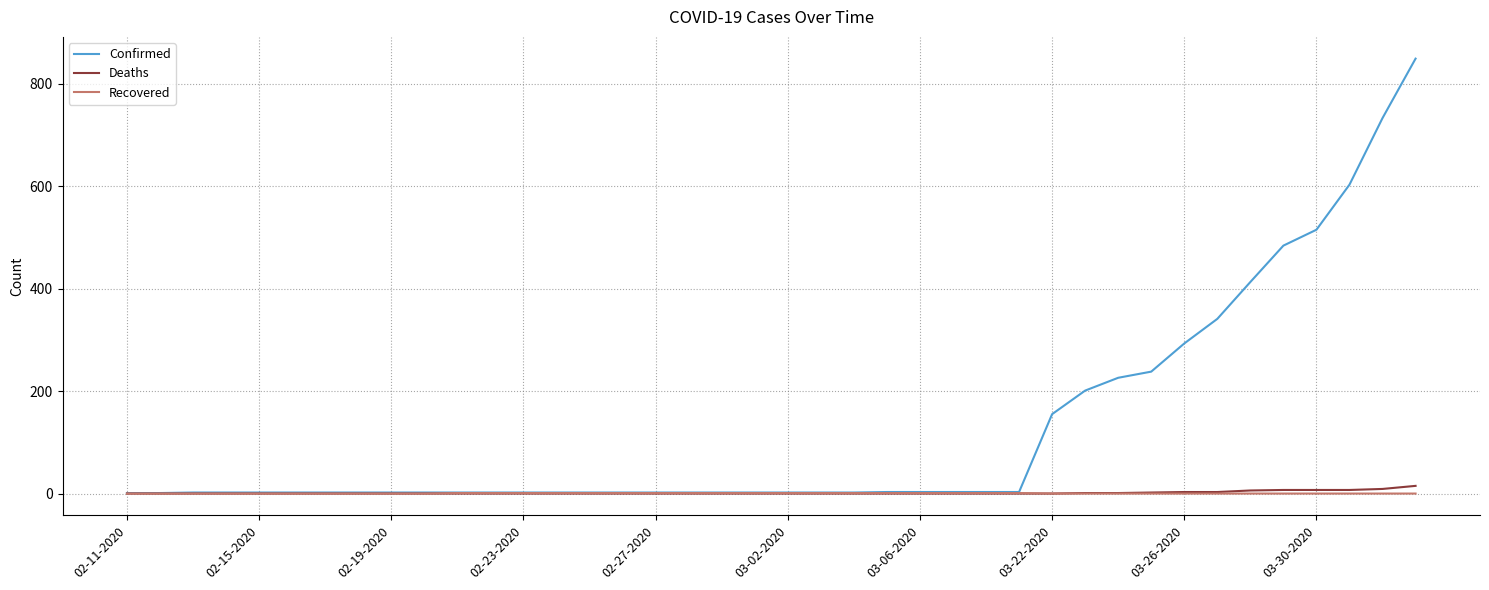

What is the highest value of the Recovered series?

1